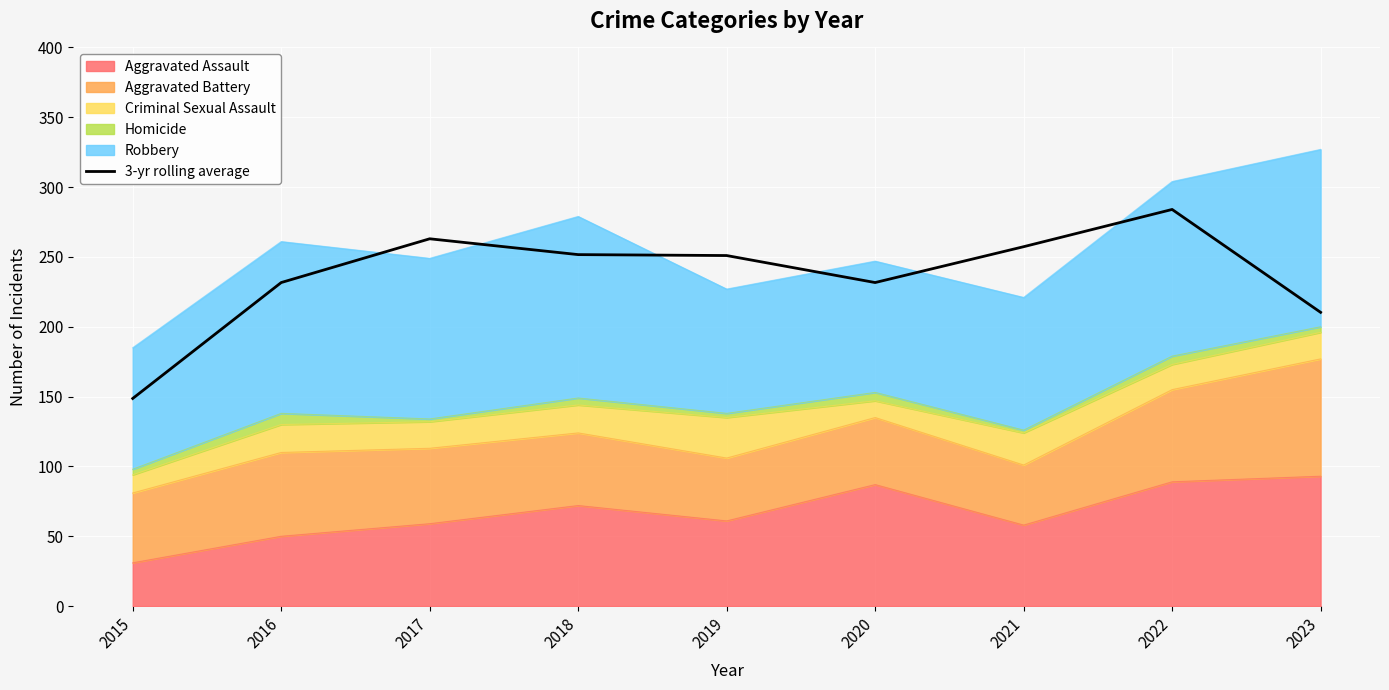

Where does the data first go above 251?

2017